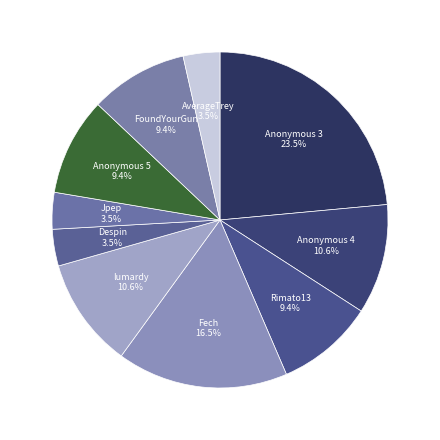

How many segments does this pie chart have?

10